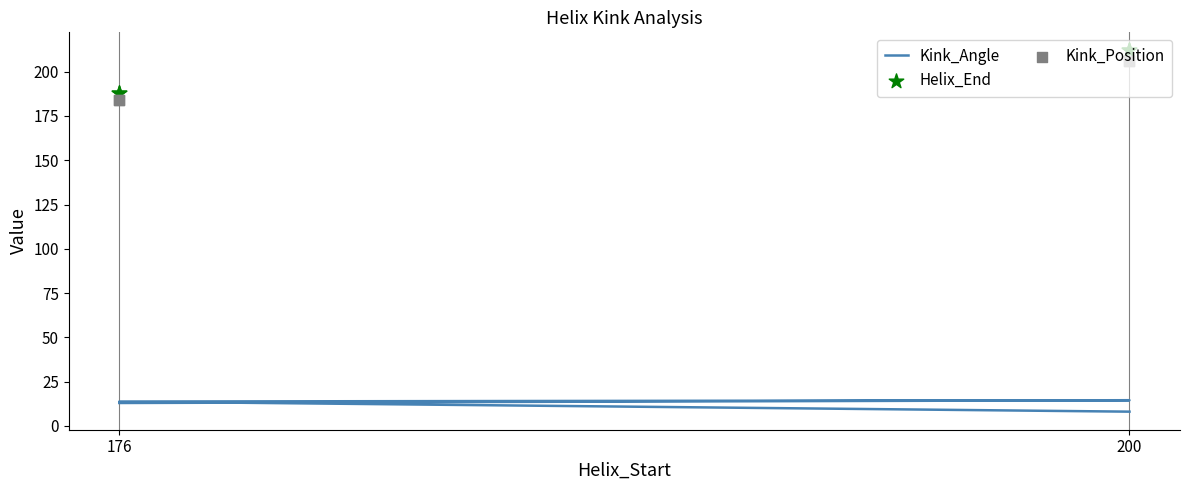

Which series contains the highest Y value?

Helix_End